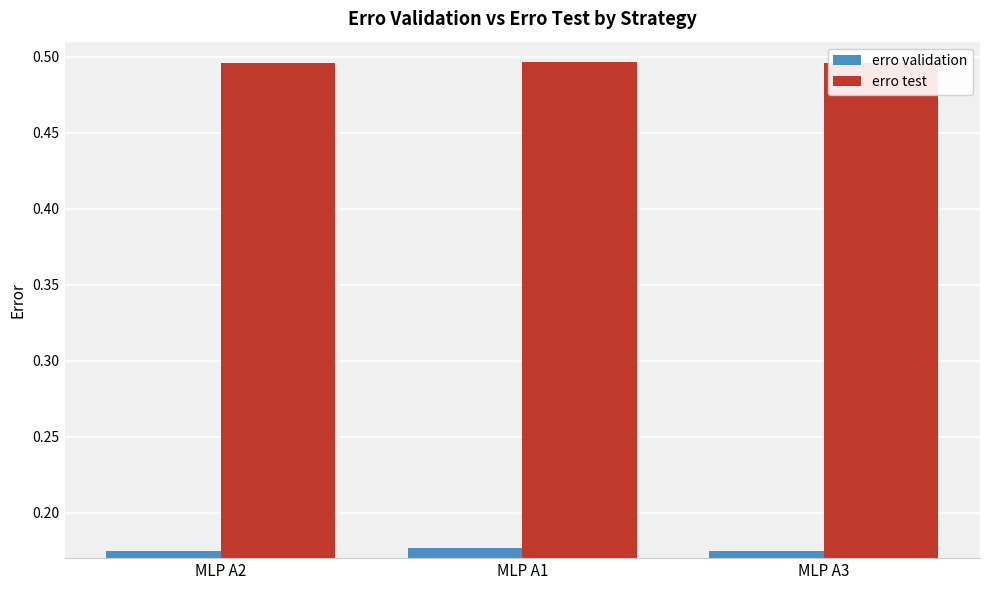

Which series has the largest total across all categories?

erro test